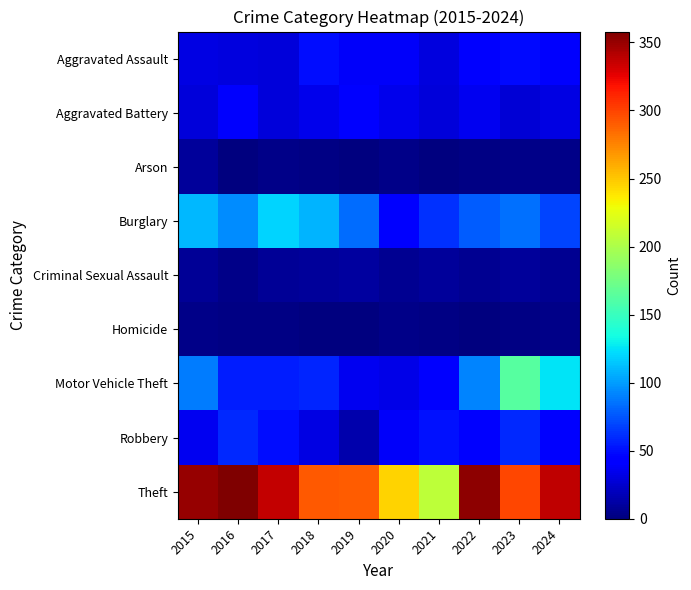

Count the number of categories in the chart.

10